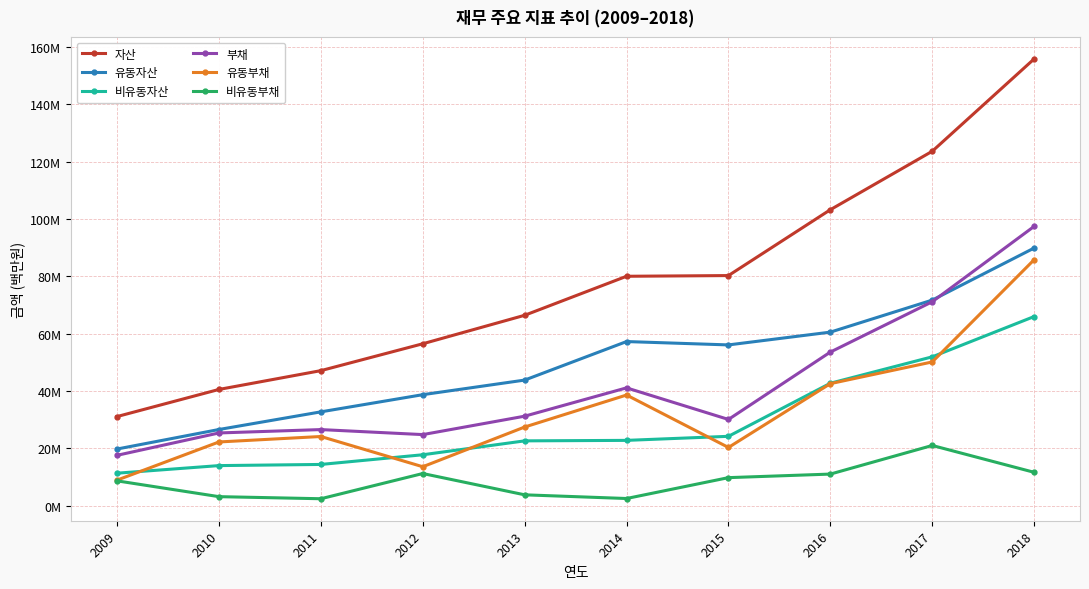

True or false: 자산 has more than 1 points higher than both neighbors.

False